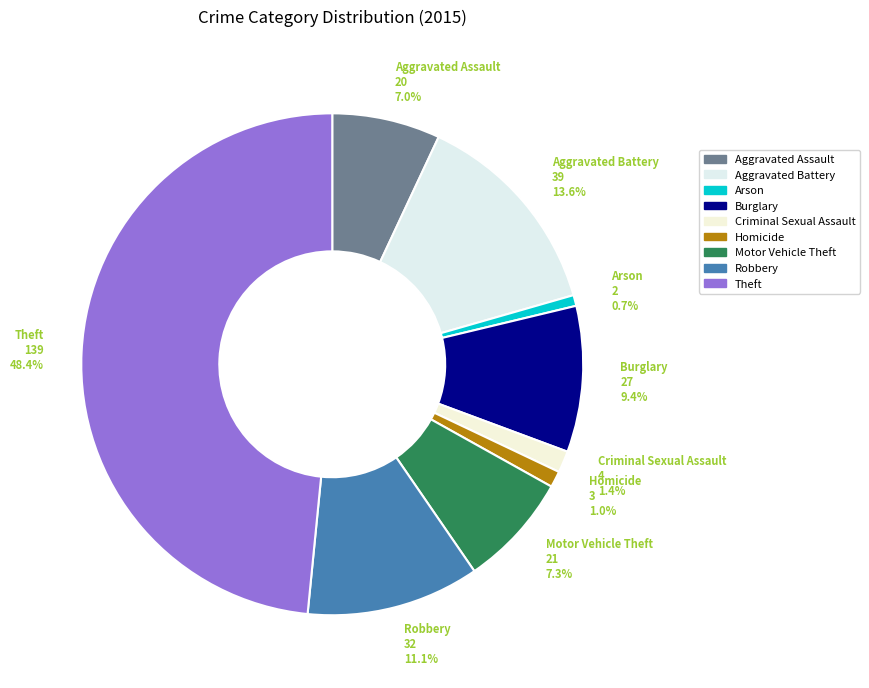

Between Motor Vehicle Theft and Criminal Sexual Assault, which is larger?

Motor Vehicle Theft